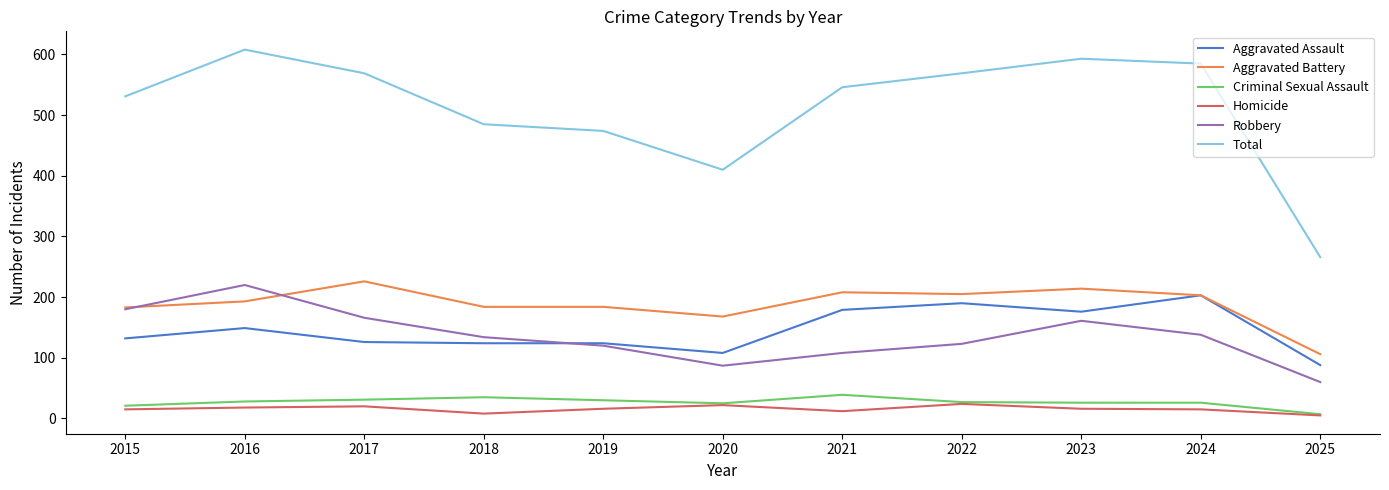

True or false: Total and Aggravated Assault cross at least once.

False